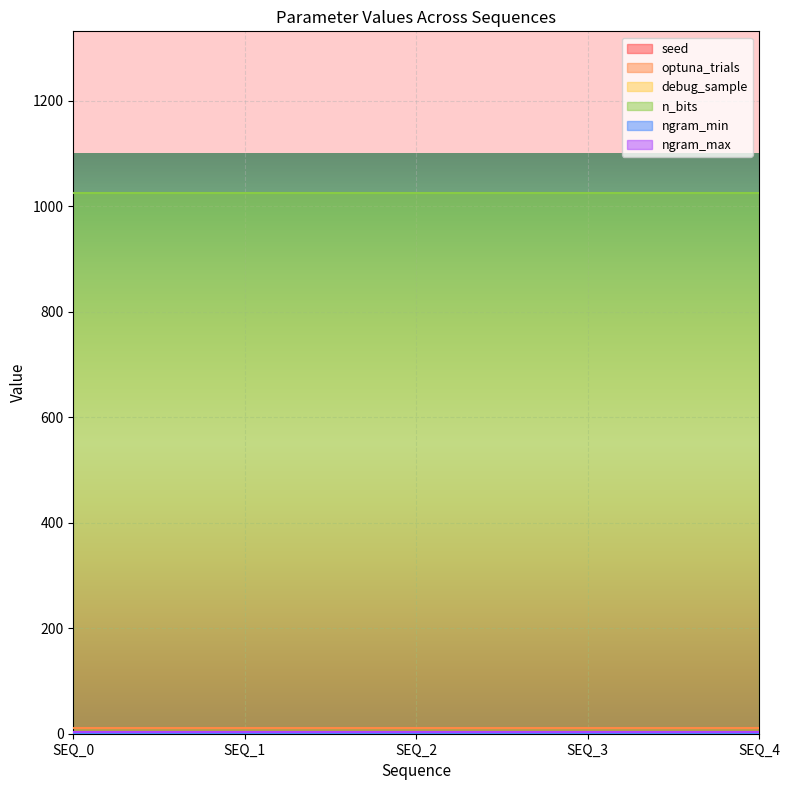

Count the number of categories in the chart.

5